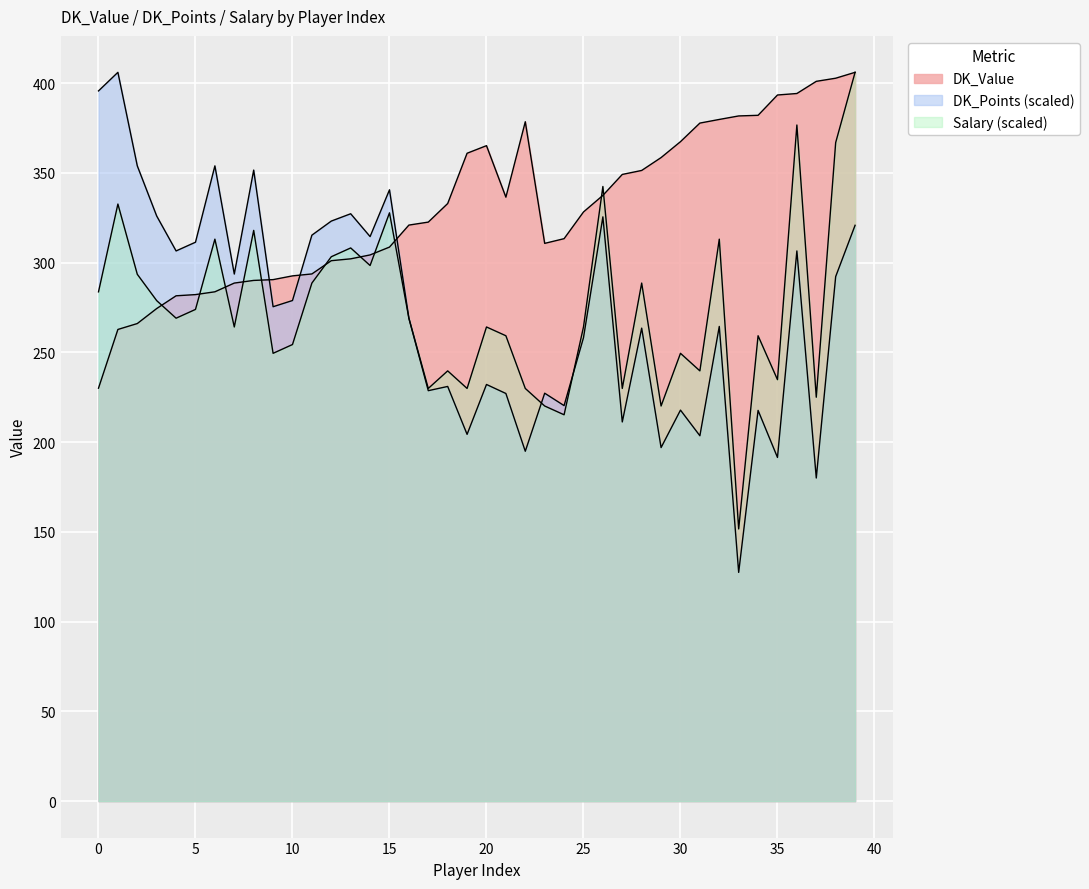

True or false: Salary has more than 0 points higher than both neighbors.

True